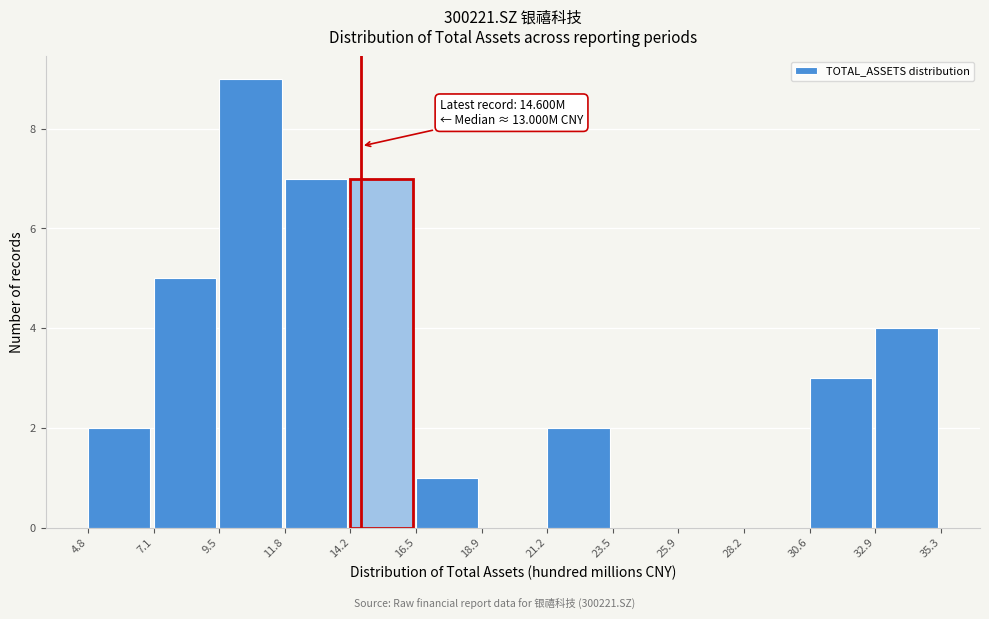

Over which range of the x-axis is the bar tallest?

9.5 to 11.8